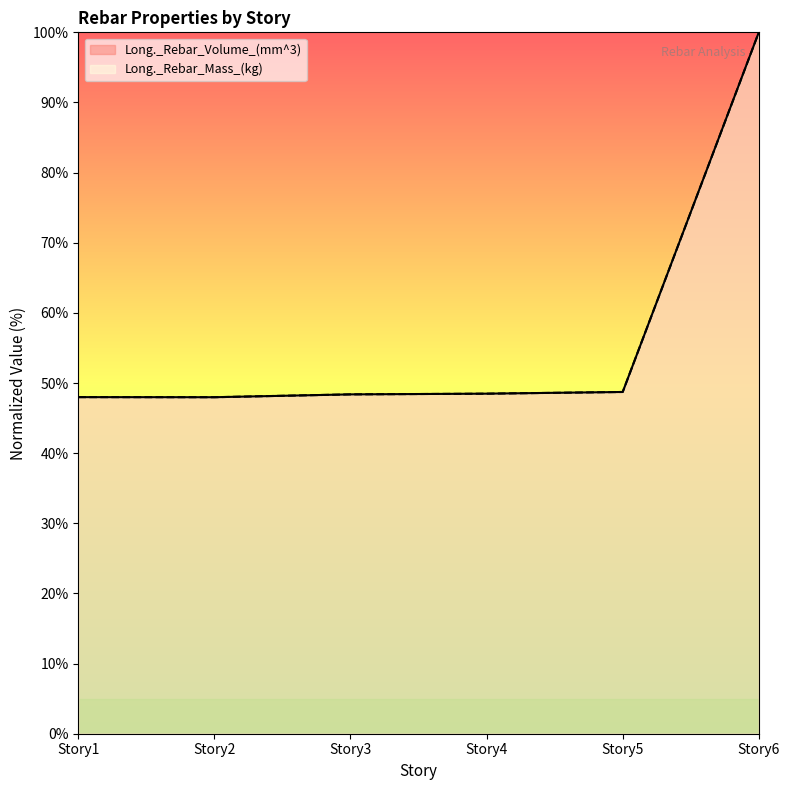

What is the minimum value shown in the chart?

48.0